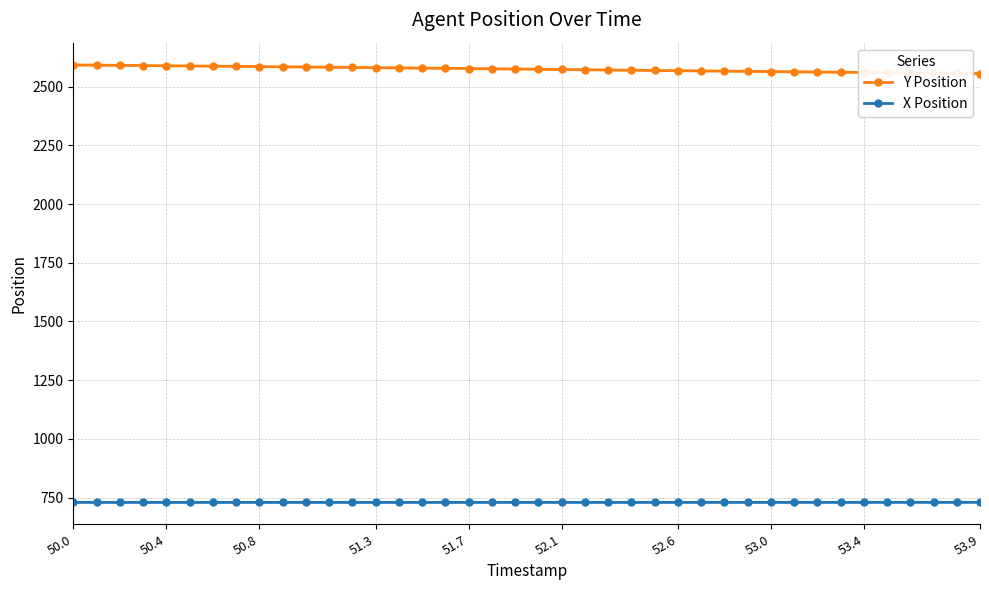

True or false: Y Position and X Position intersect in this chart.

False